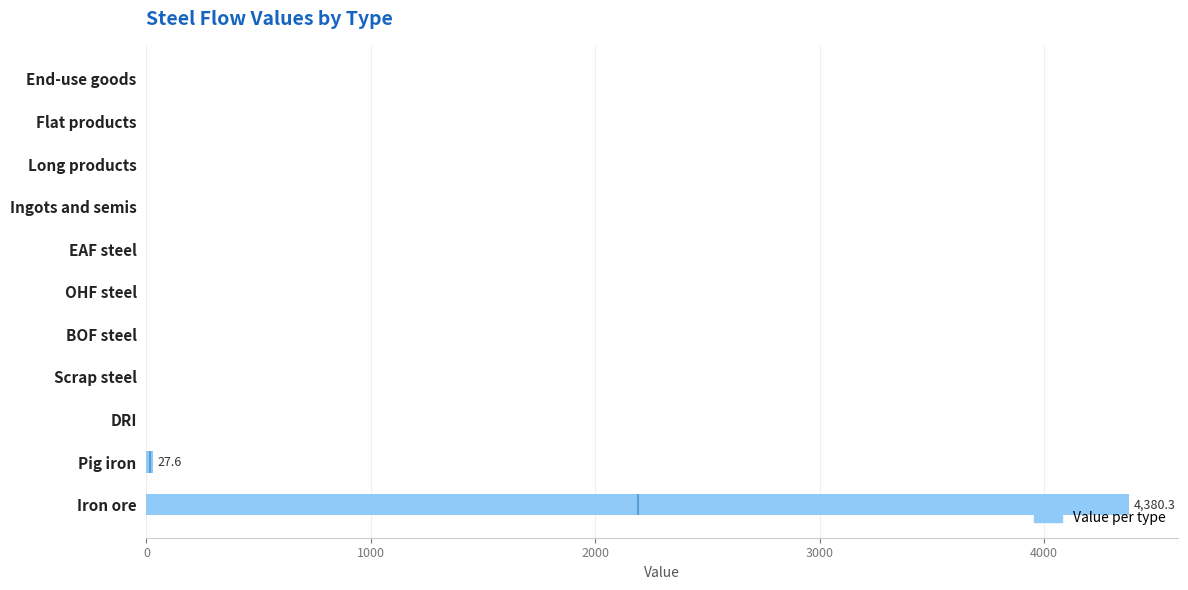

Between Ingots and semis and Flat products, which is larger?

Ingots and semis